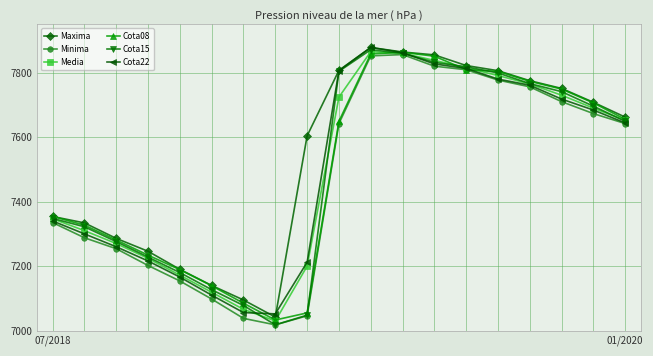

In Cota22, how many points are higher than both neighbors (excluding endpoints)?

1